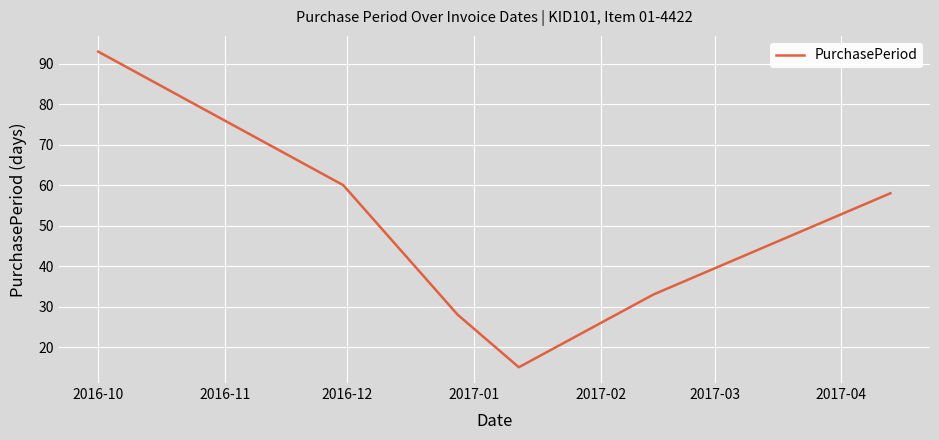

What is the maximum value shown in the chart?

93